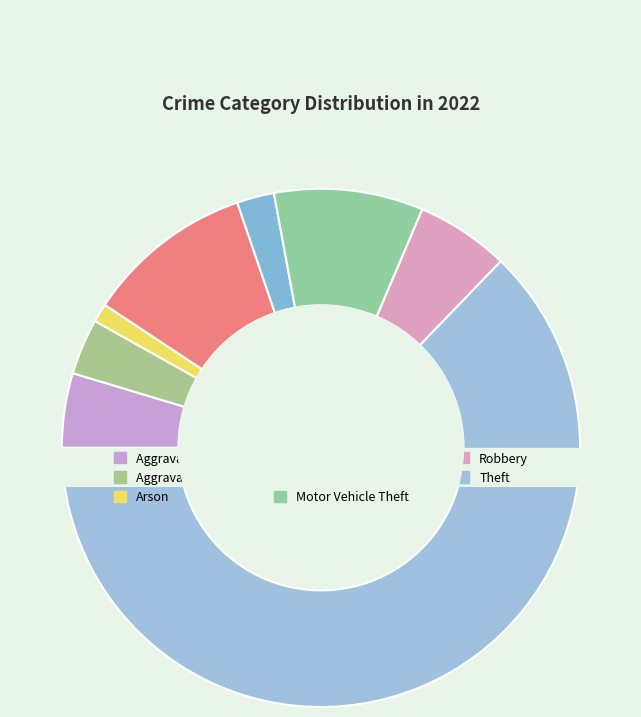

To the nearest percent, what is the combined percentage of Arson and Motor Vehicle Theft?

10%